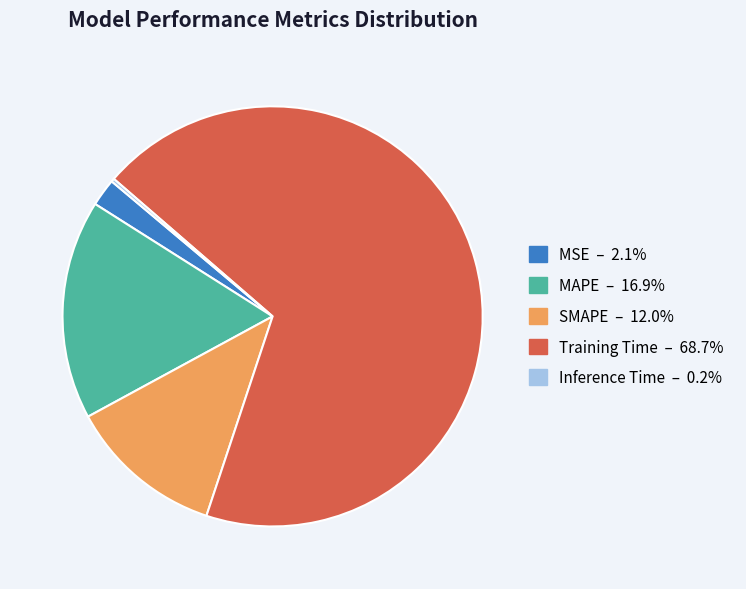

Which has a higher value, Training Time or MAPE?

Training Time